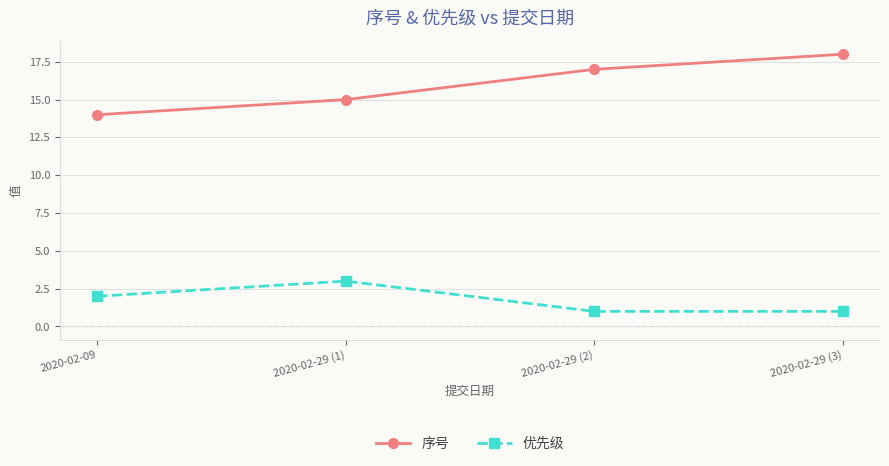

List the series in order of their overall mean, highest first.

序号, 优先级